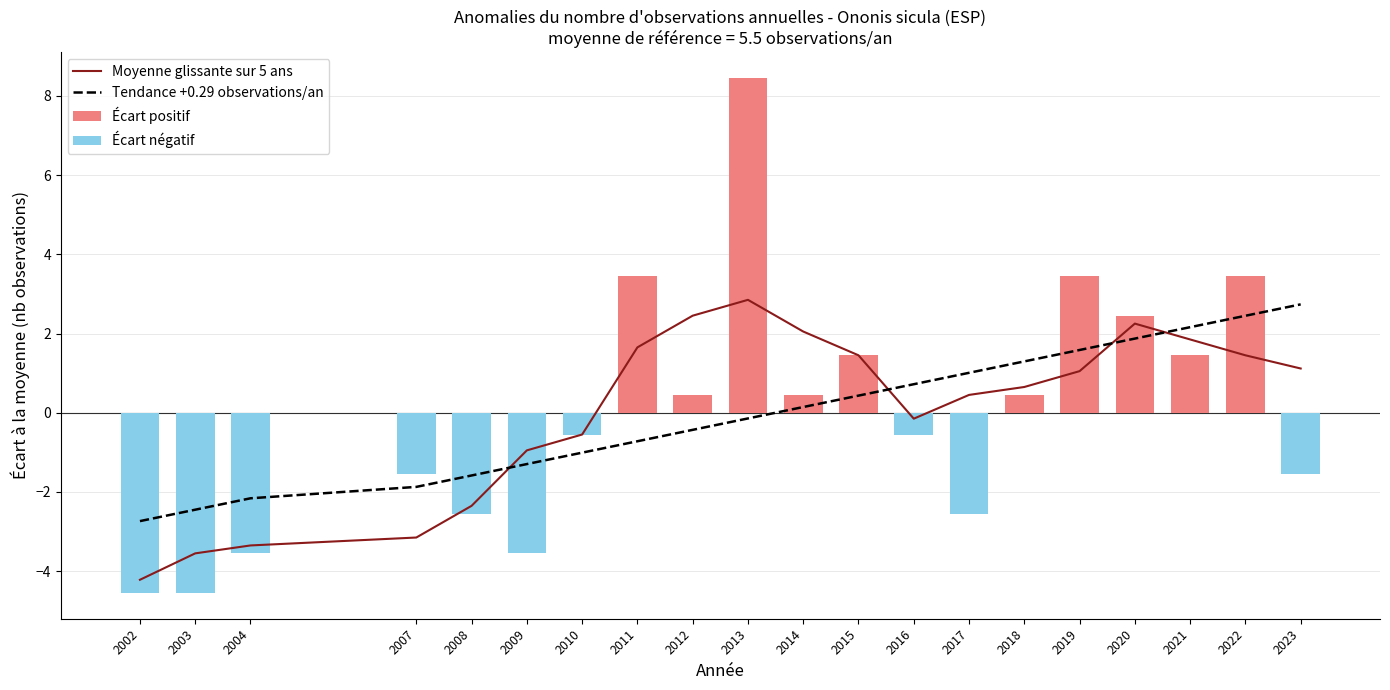

The Tendance +0.29 observations/an series shows 1.0 at 2017. True or false?

True